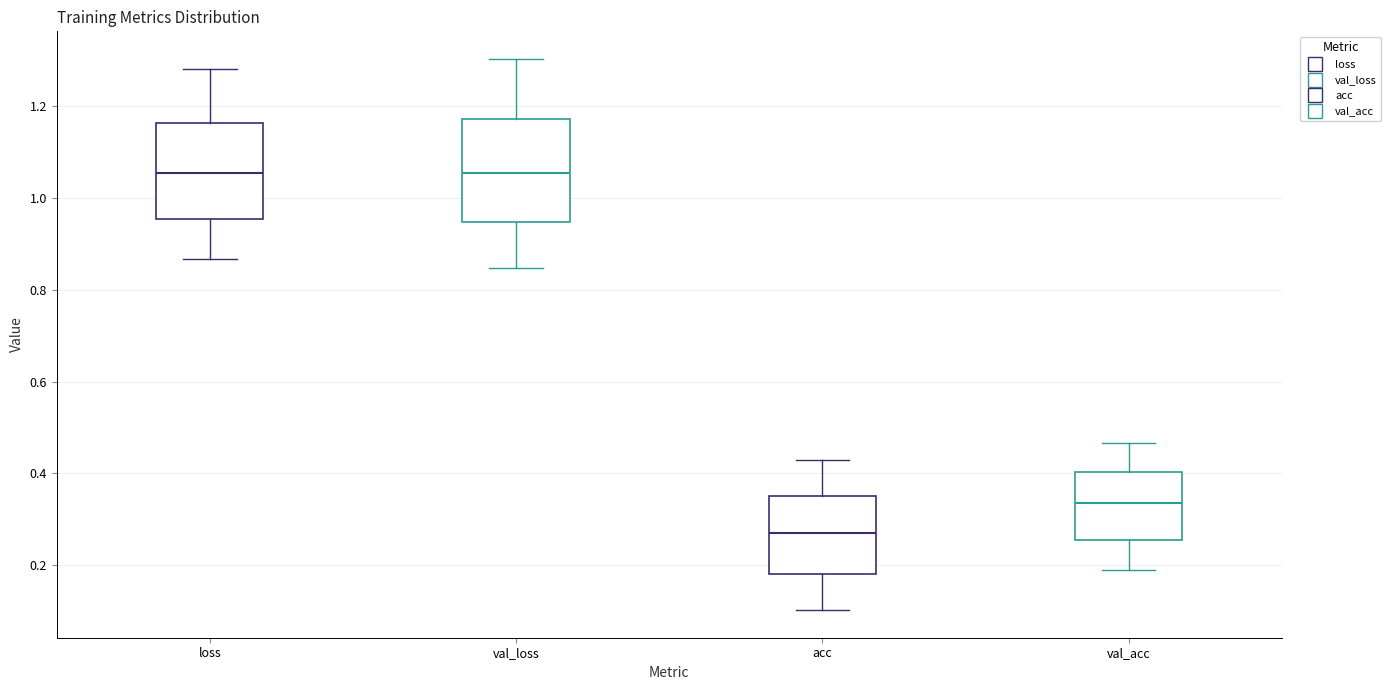

Where does the upper whisker of the box for loss end on the y-axis? The values are not printed on the chart, so give them approximately, as read against the axis.

1.28